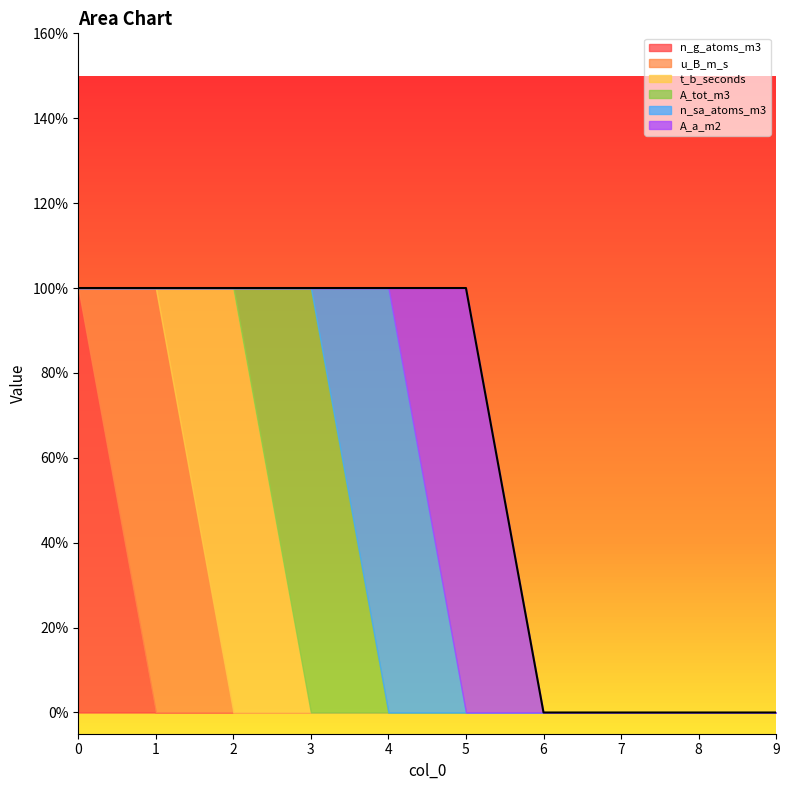

The u_B_m_s series shows -1 at 6. True or false?

False